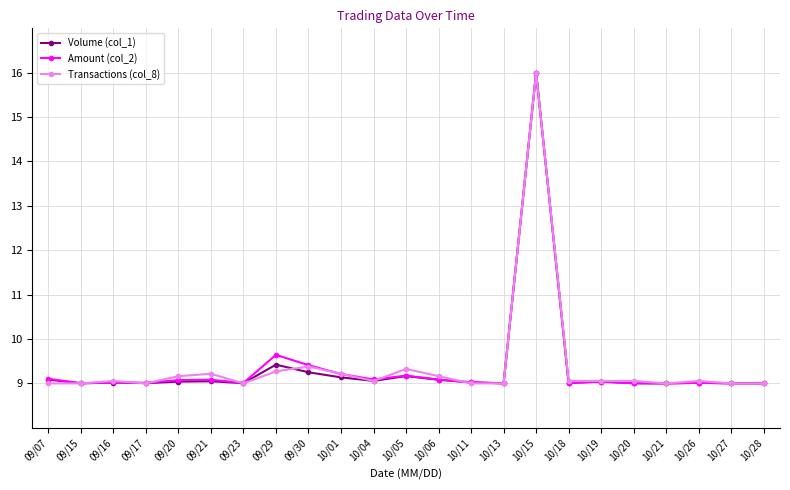

True or false: Transactions (col_8) has a value of 13.9 at 10/28.

False